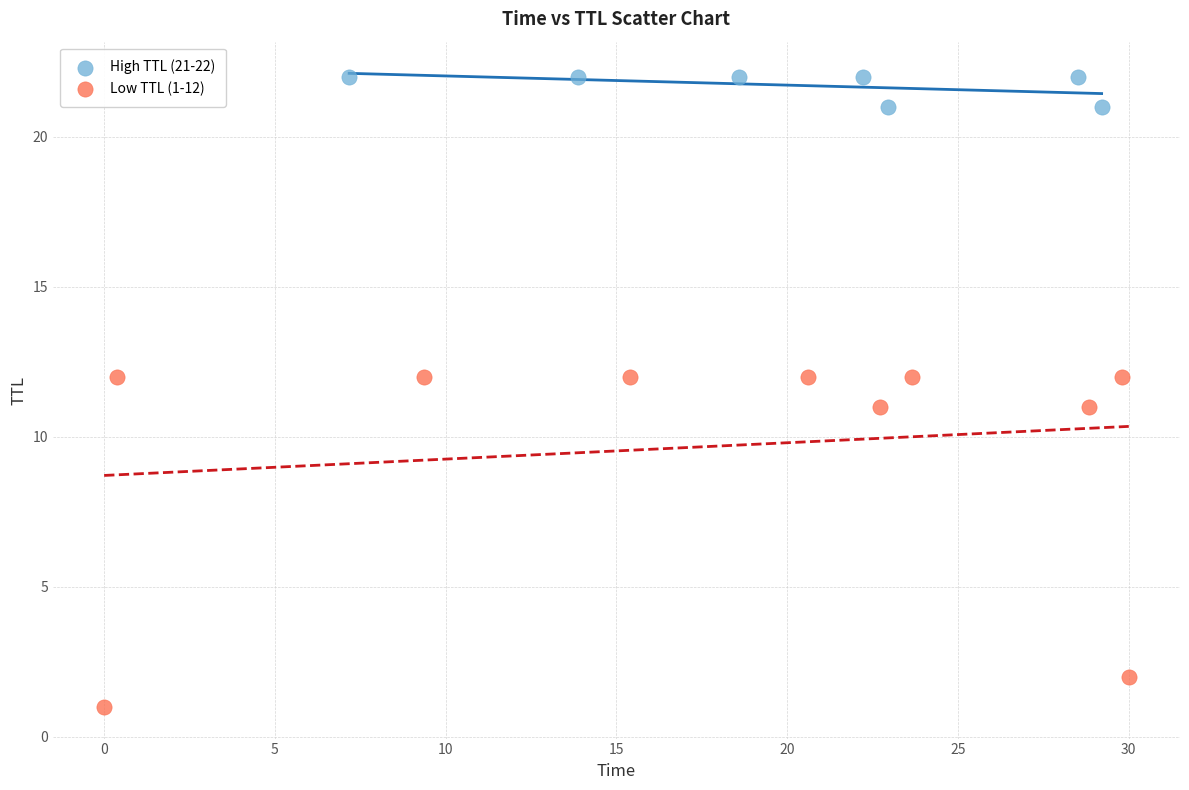

Which series contains the lowest Y value?

Low TTL (1-12)